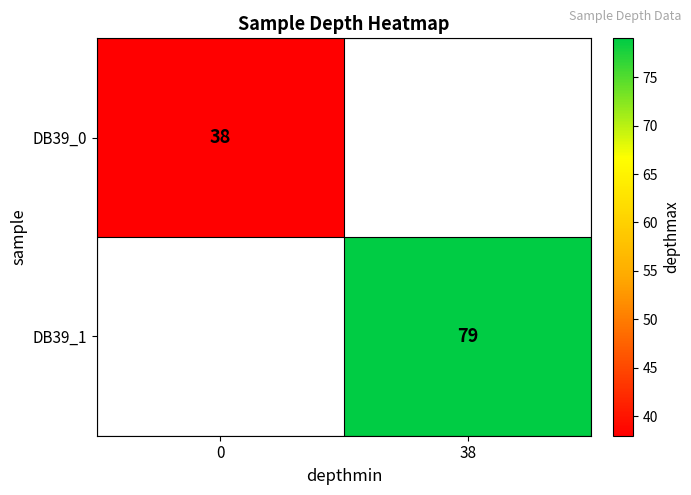

What is the greatest value displayed?

79